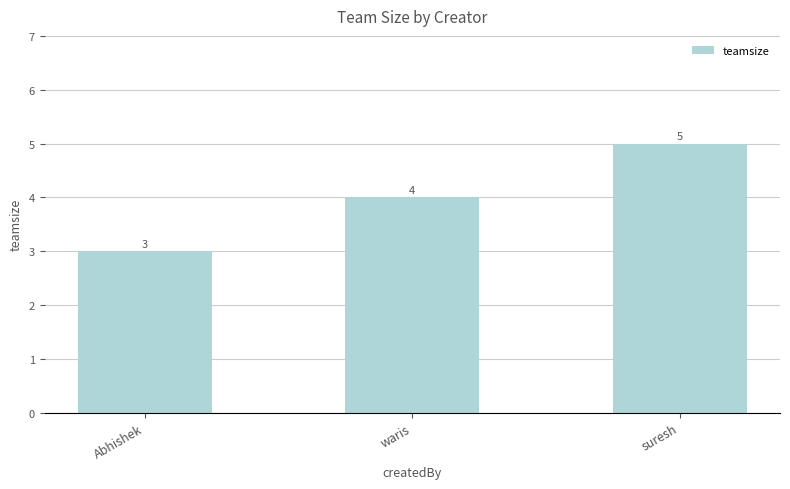

What is the sum of all values?

12